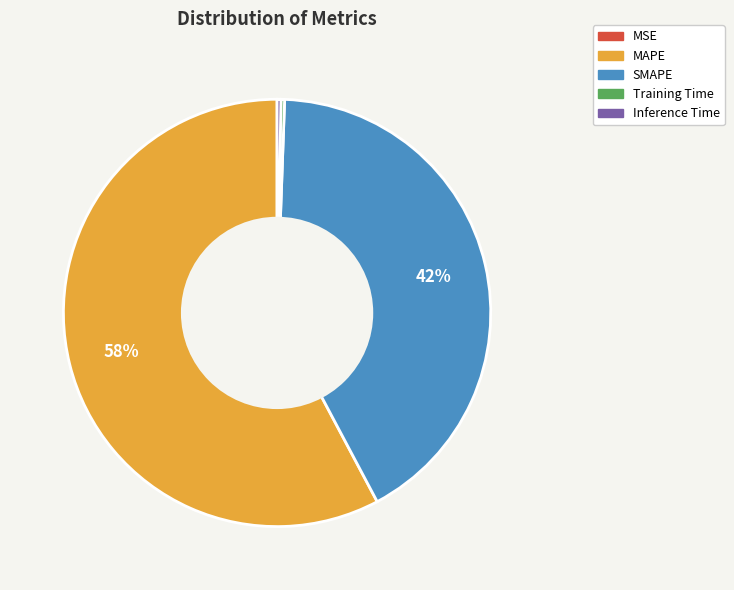

What percentage is the SMAPE slice, to the nearest percent?

42%